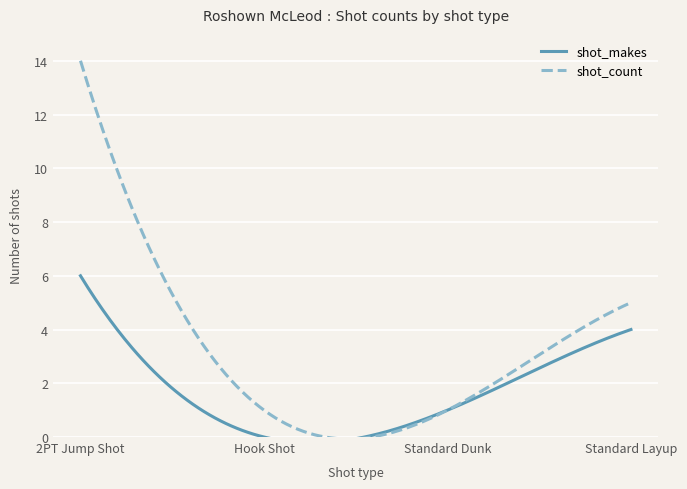

How many data points in shot_makes are less than 4?

2